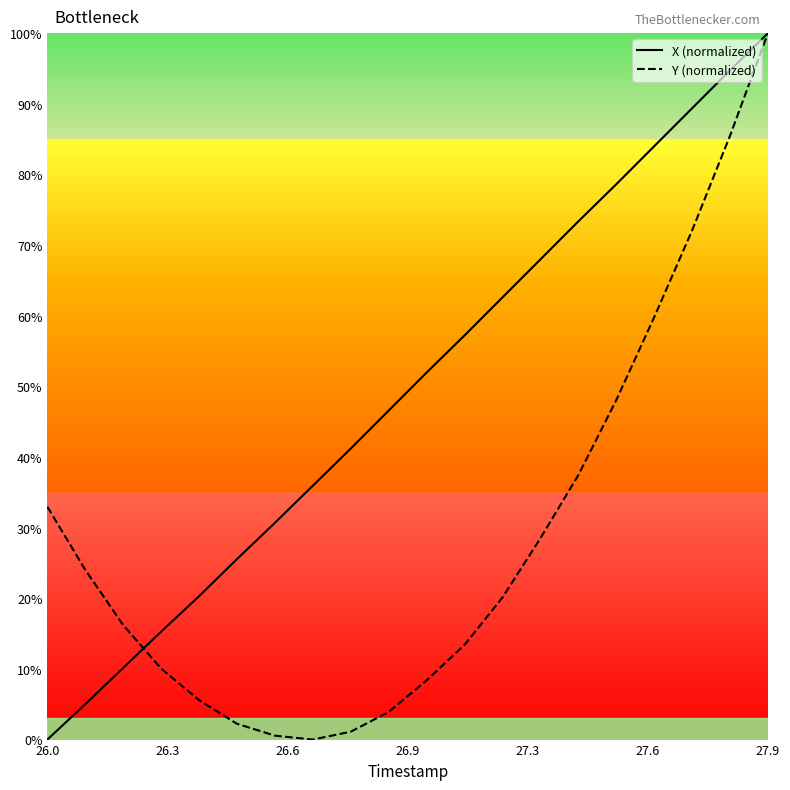

Which series has the largest total across all categories?

X (normalized)